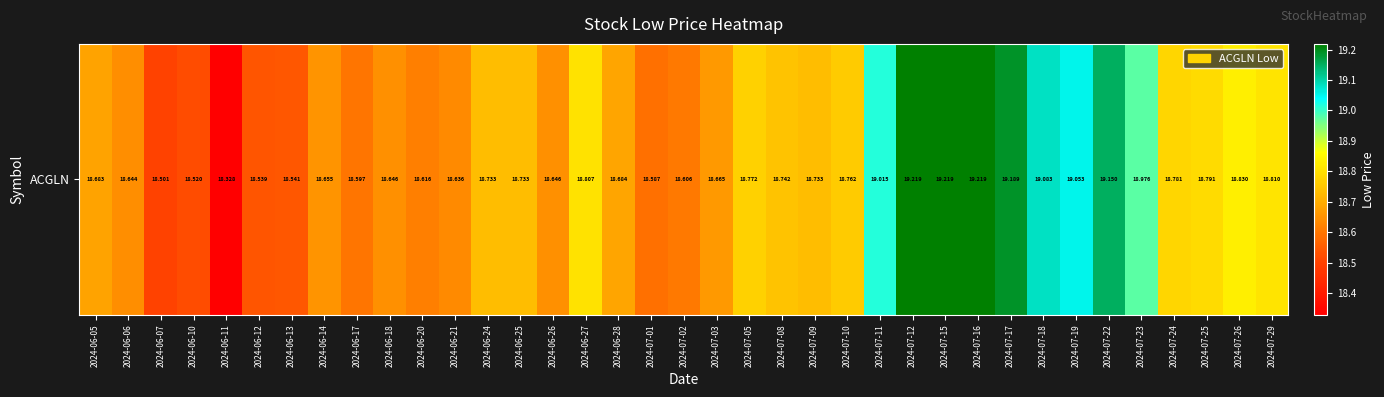

What is the average value?

18.8